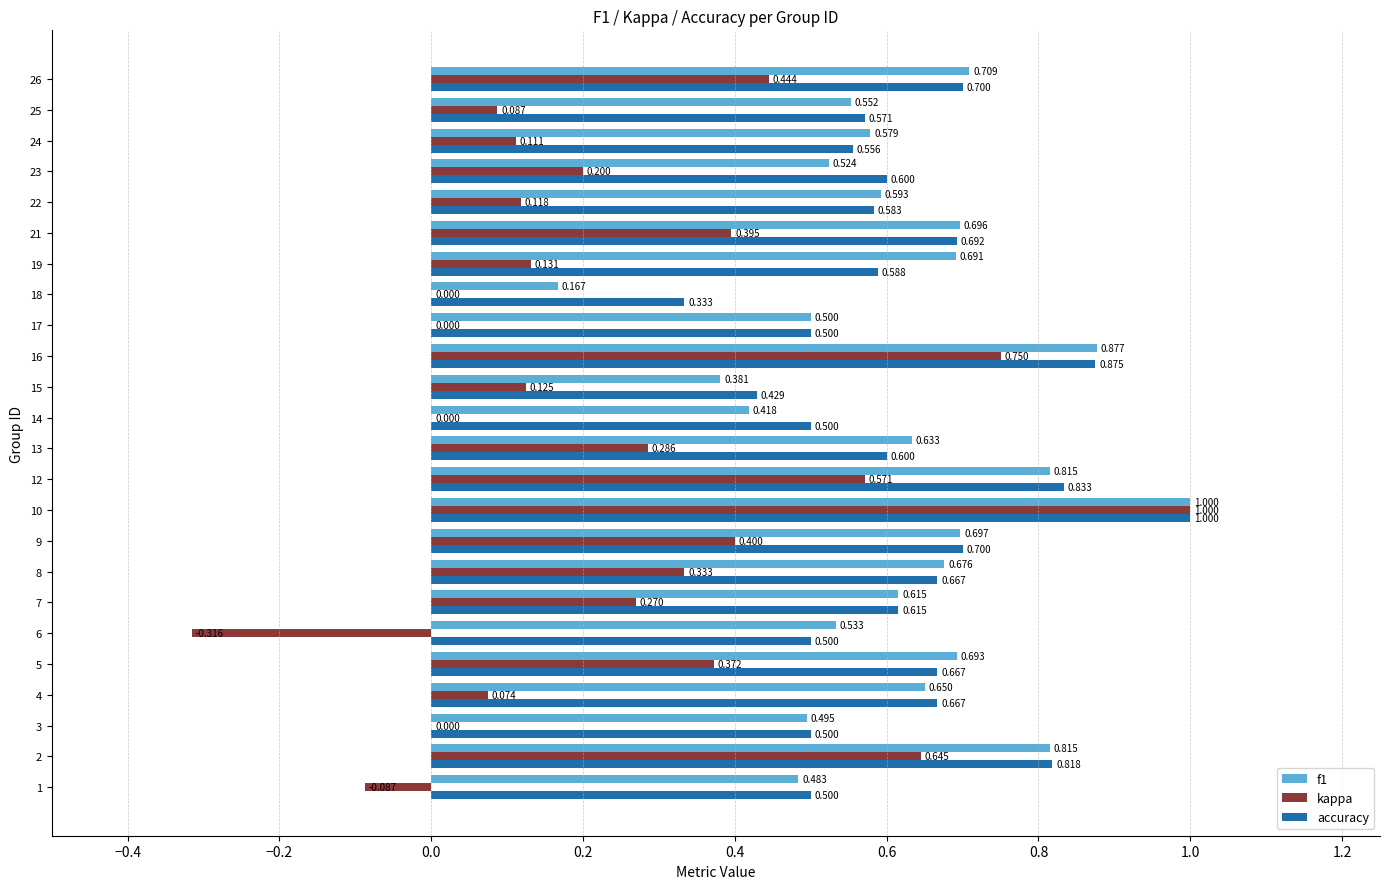

Between 6 and 13, which series saw the biggest shift?

kappa